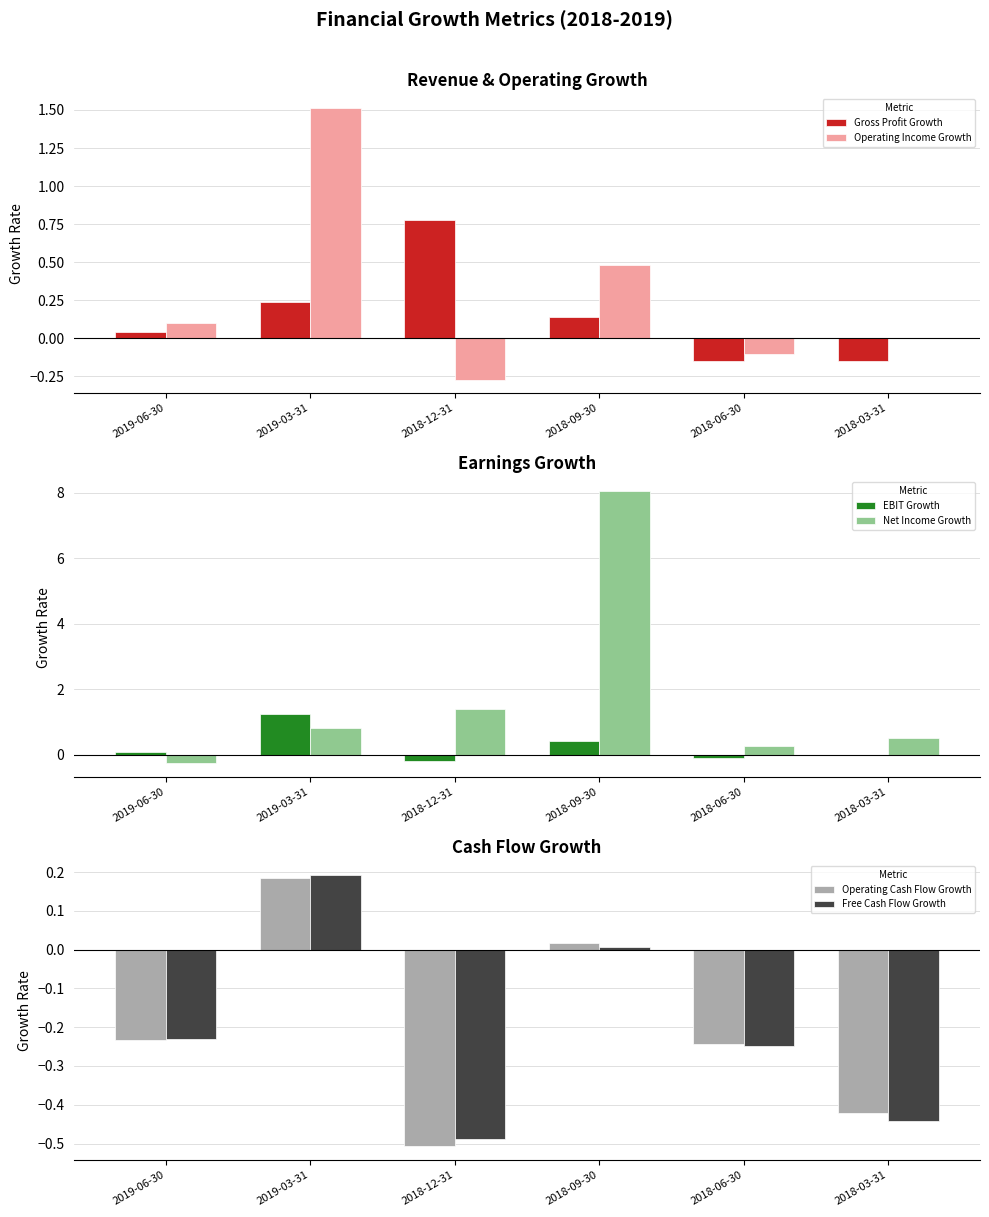

Are the bars horizontal?

No